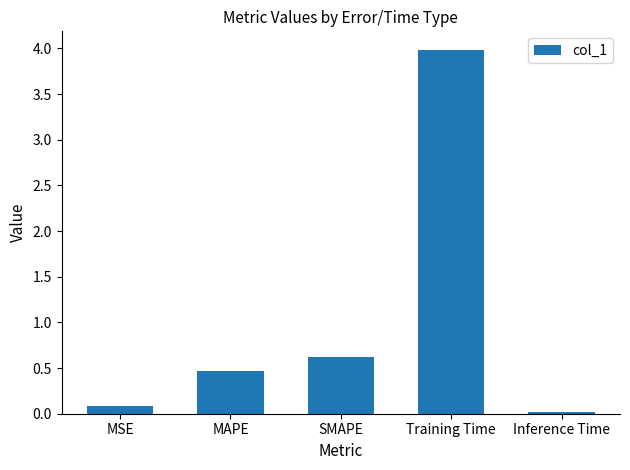

At which category does the chart reach its minimum across all series?

Inference Time